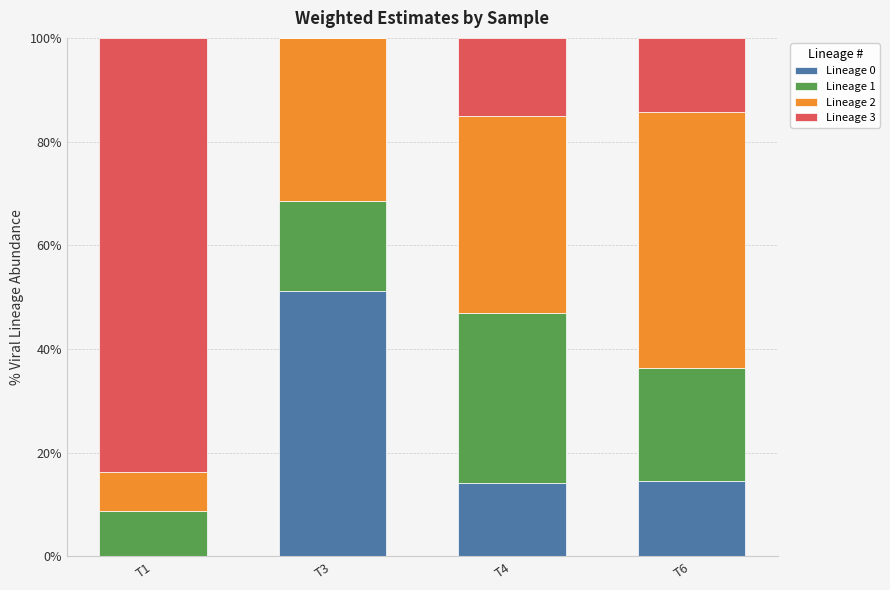

The value of Lineage 0 at T3 is 81.2. True or false?

False